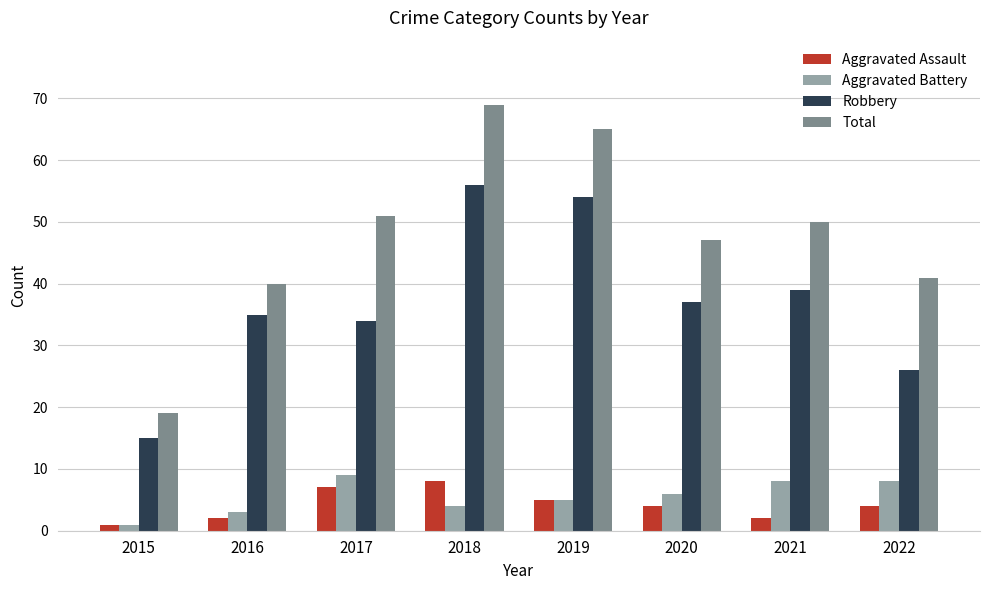

The Robbery series shows 54 at 2019. True or false?

True